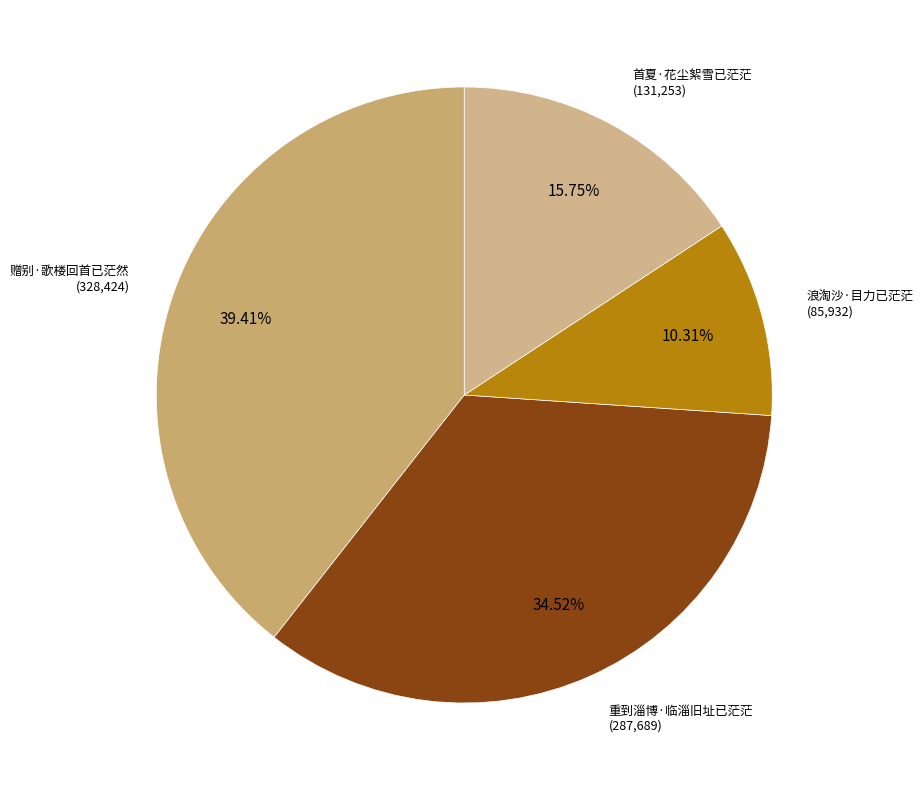

Between 首夏·花尘絮雪已茫茫 and 赠别·歌楼回首已茫然, which is larger?

赠别·歌楼回首已茫然